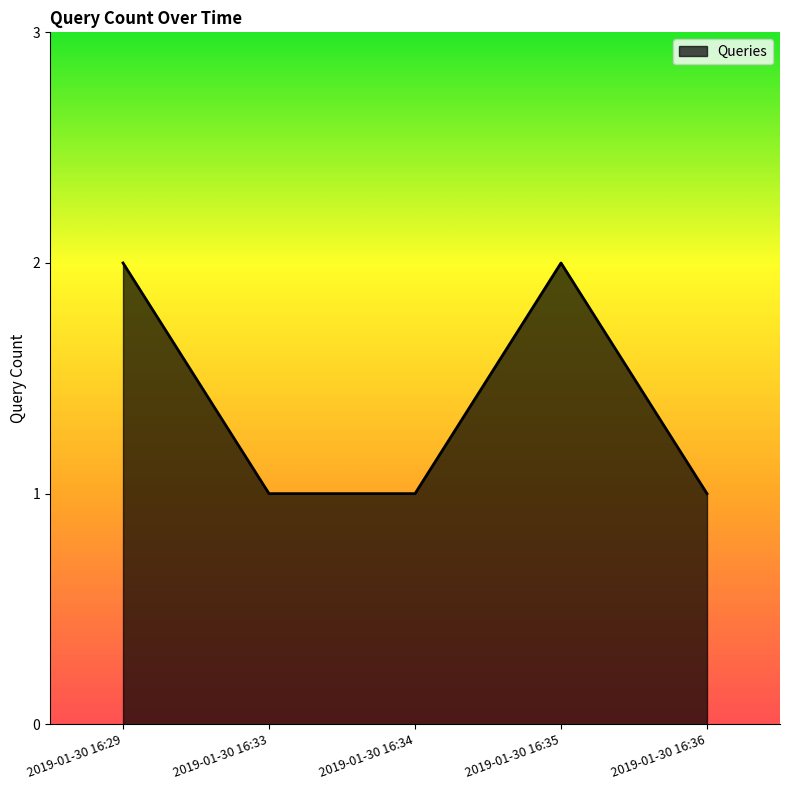

Where is the first local maximum?

2019-01-30 16:35